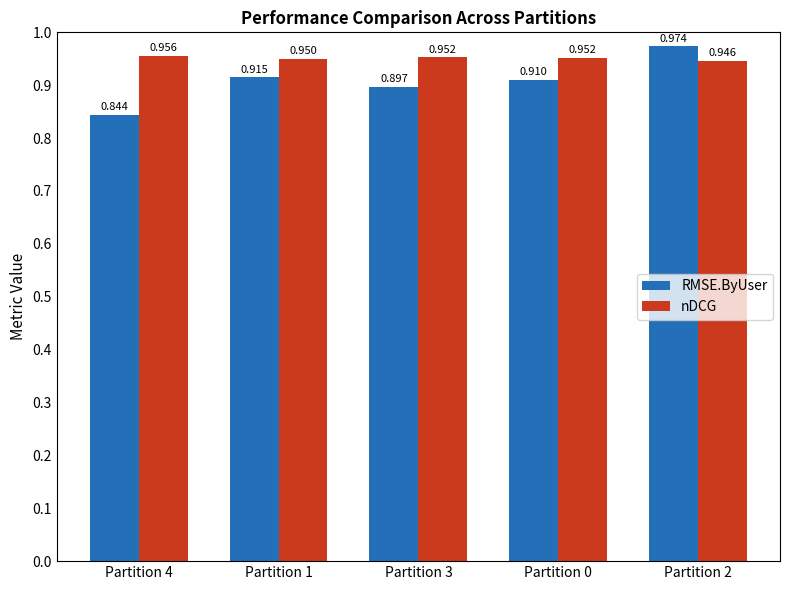

List the labels in order of RMSE.ByUser value, largest first.

Partition 2, Partition 1, Partition 0, Partition 3, Partition 4